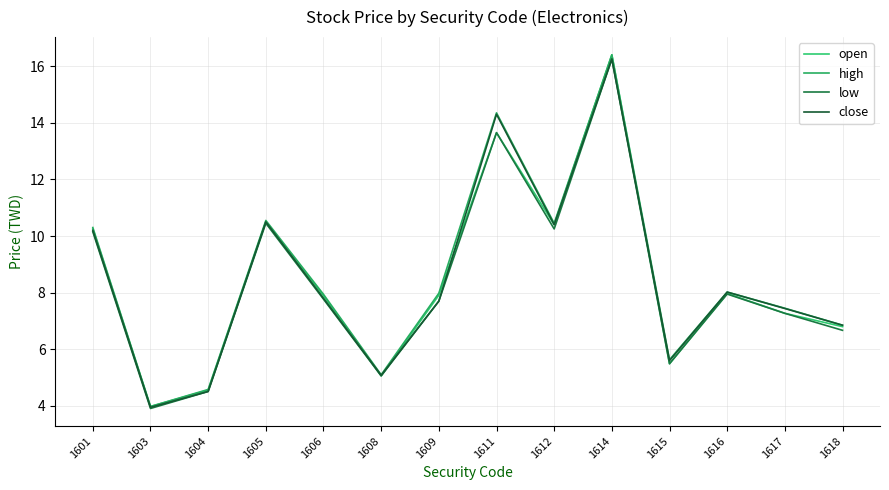

Where is the first local maximum for high?

1605